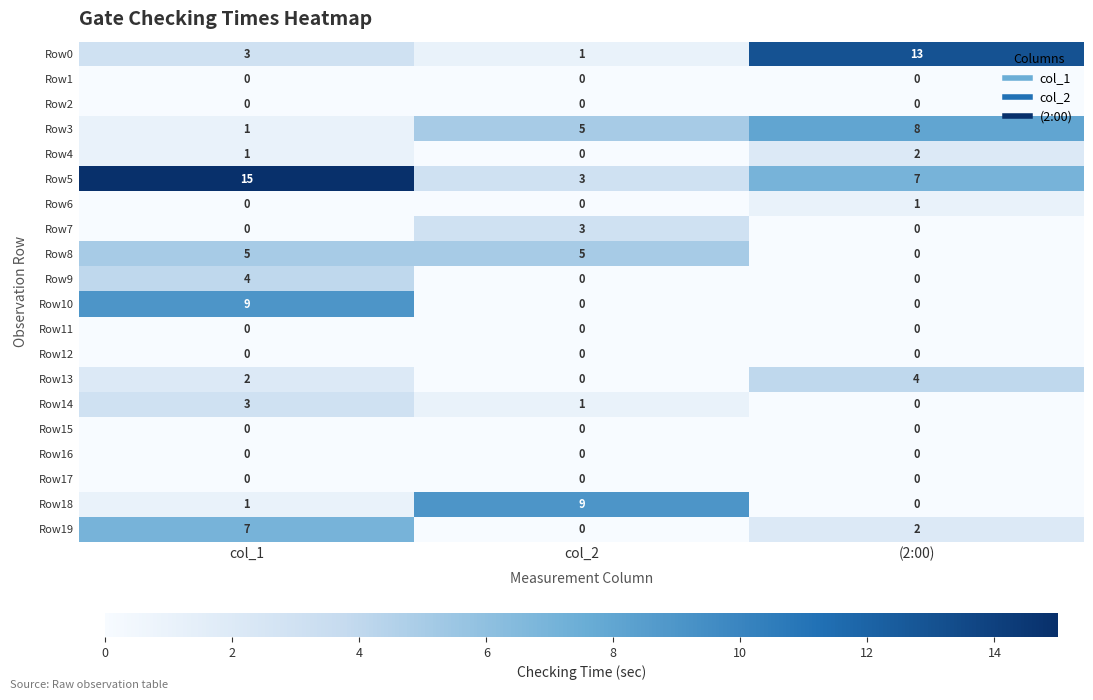

Count the Row6 values in the range 0 to 1.

3